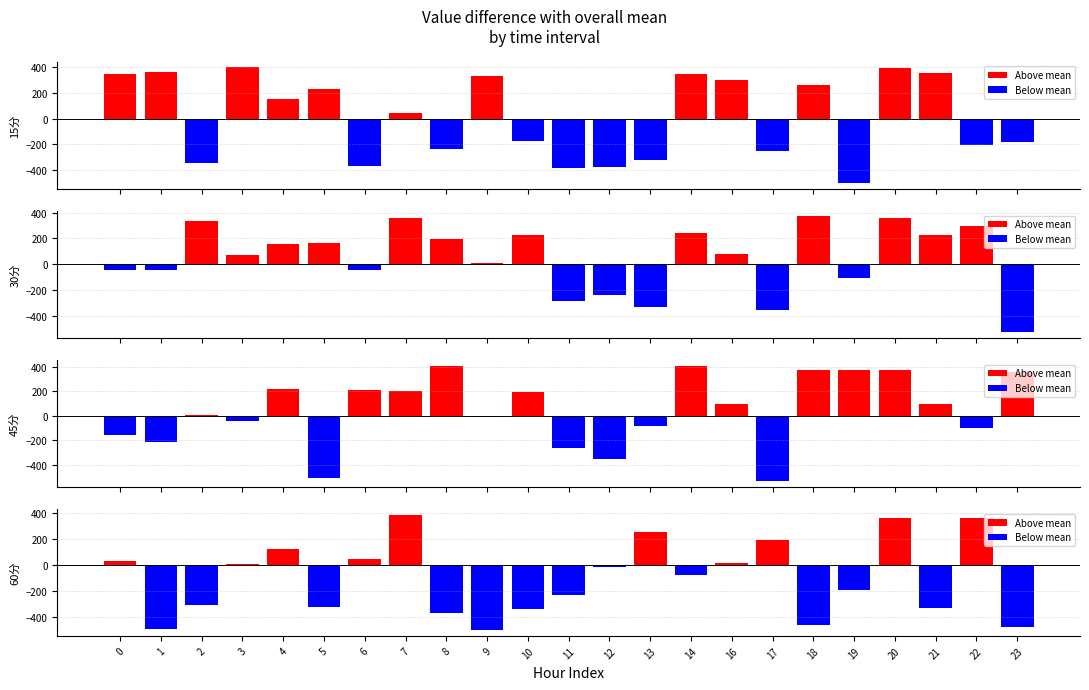

What is the difference between the highest and lowest values at 4?

99.3